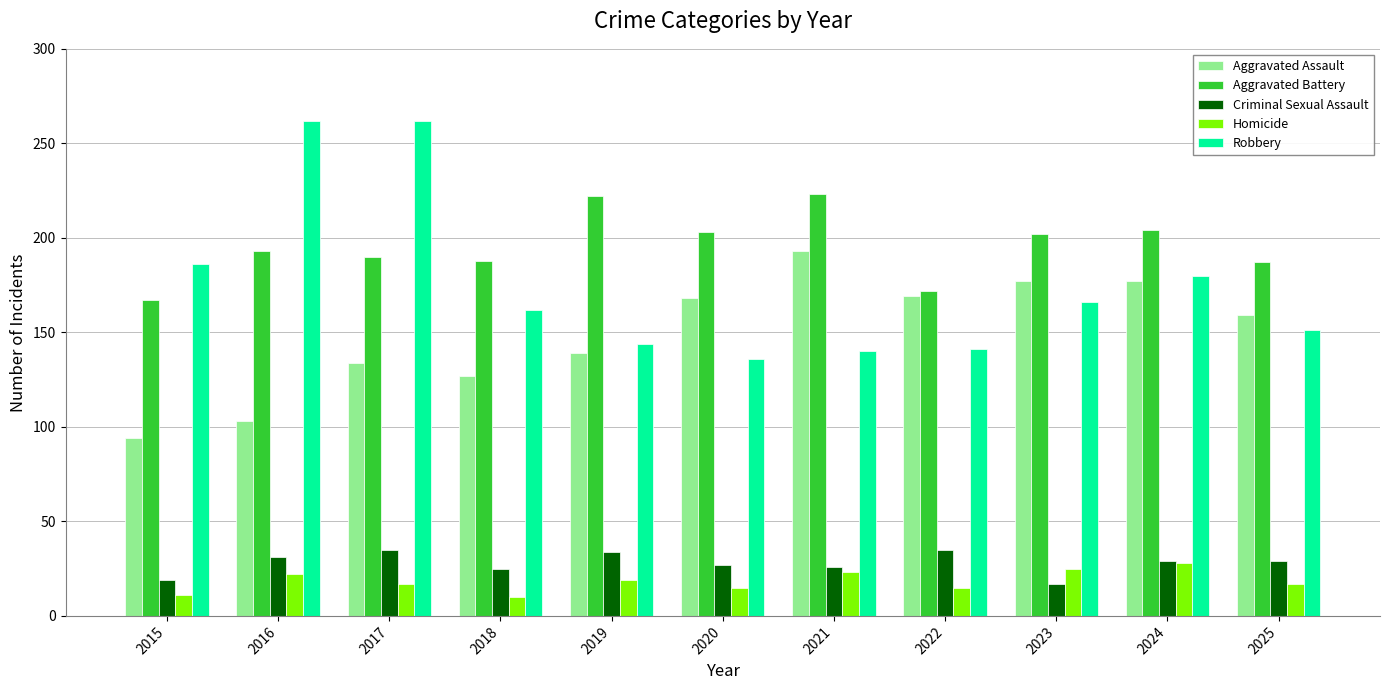

The Robbery series shows 258 at 2019. True or false?

False